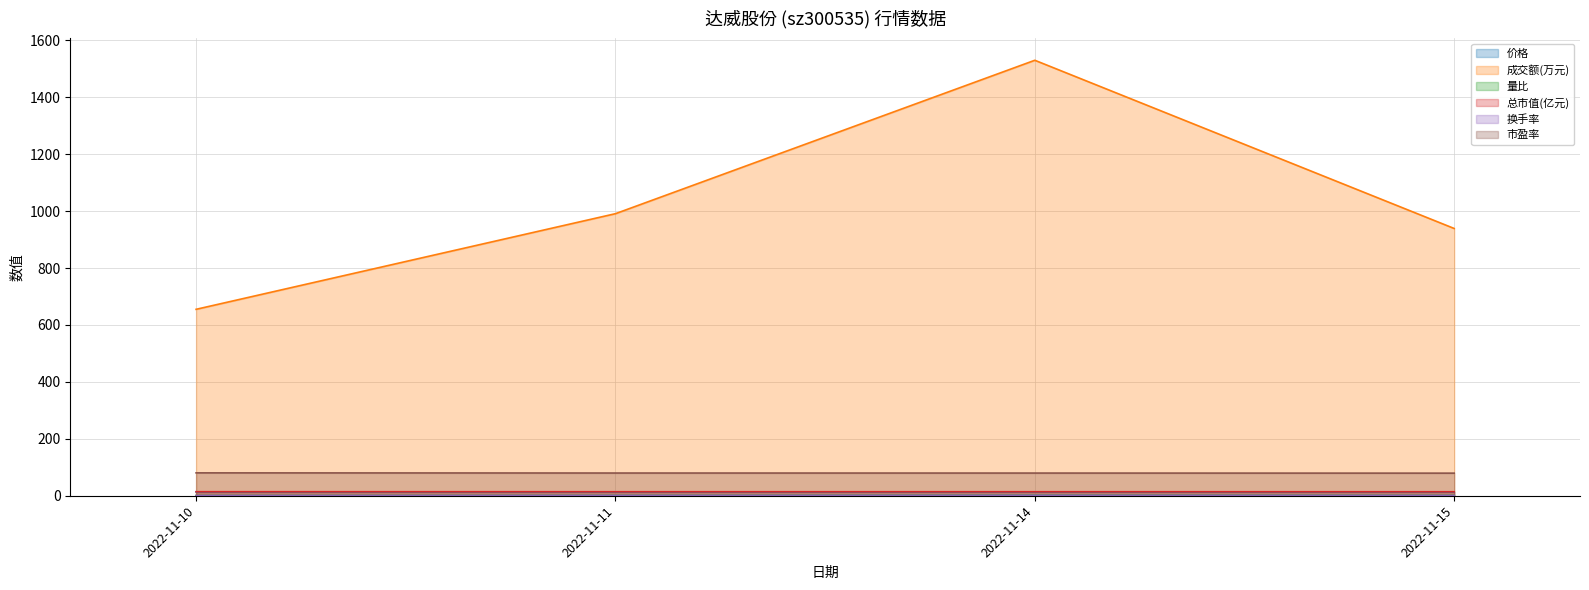

At how many categories does at least one series exceed 952?

2